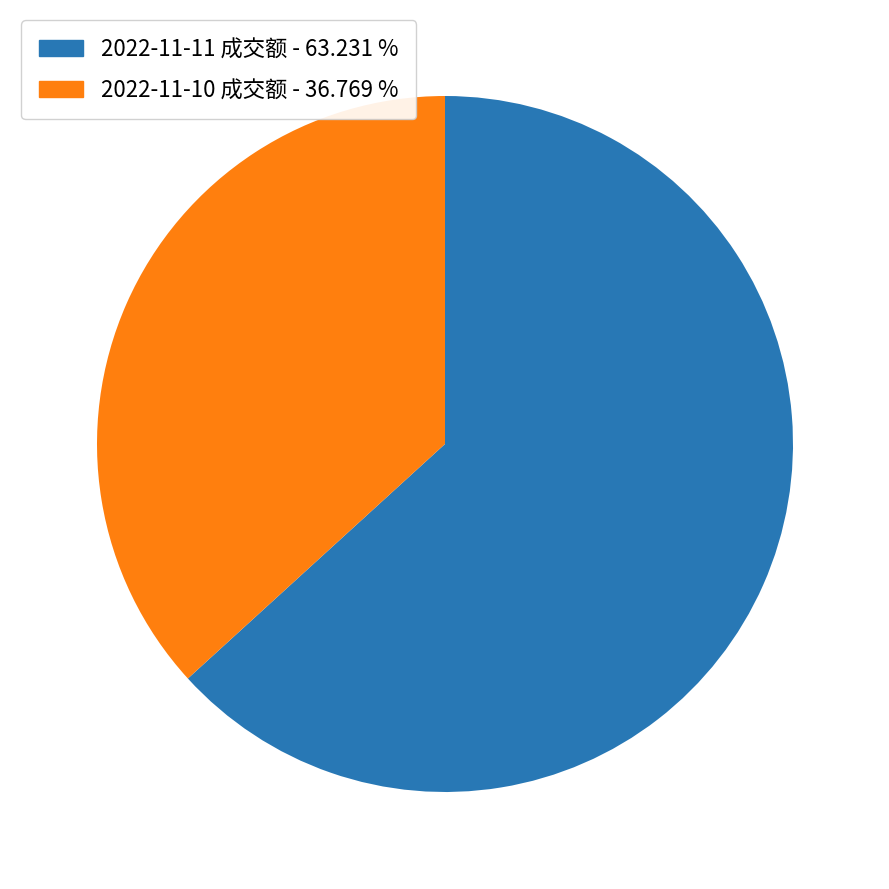

Combined, do 2022-11-11 成交额 - 63.231 % and 2022-11-10 成交额 - 36.769 % account for over 50%?

Yes